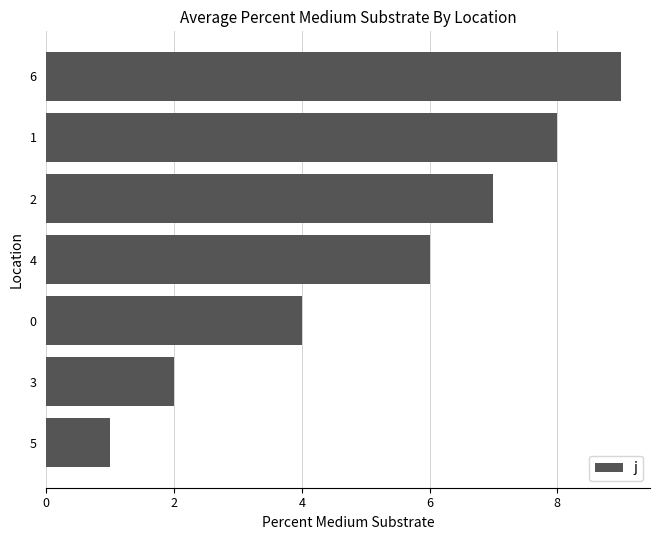

What is the ratio of the value at 0 to the value at 2?

0.6